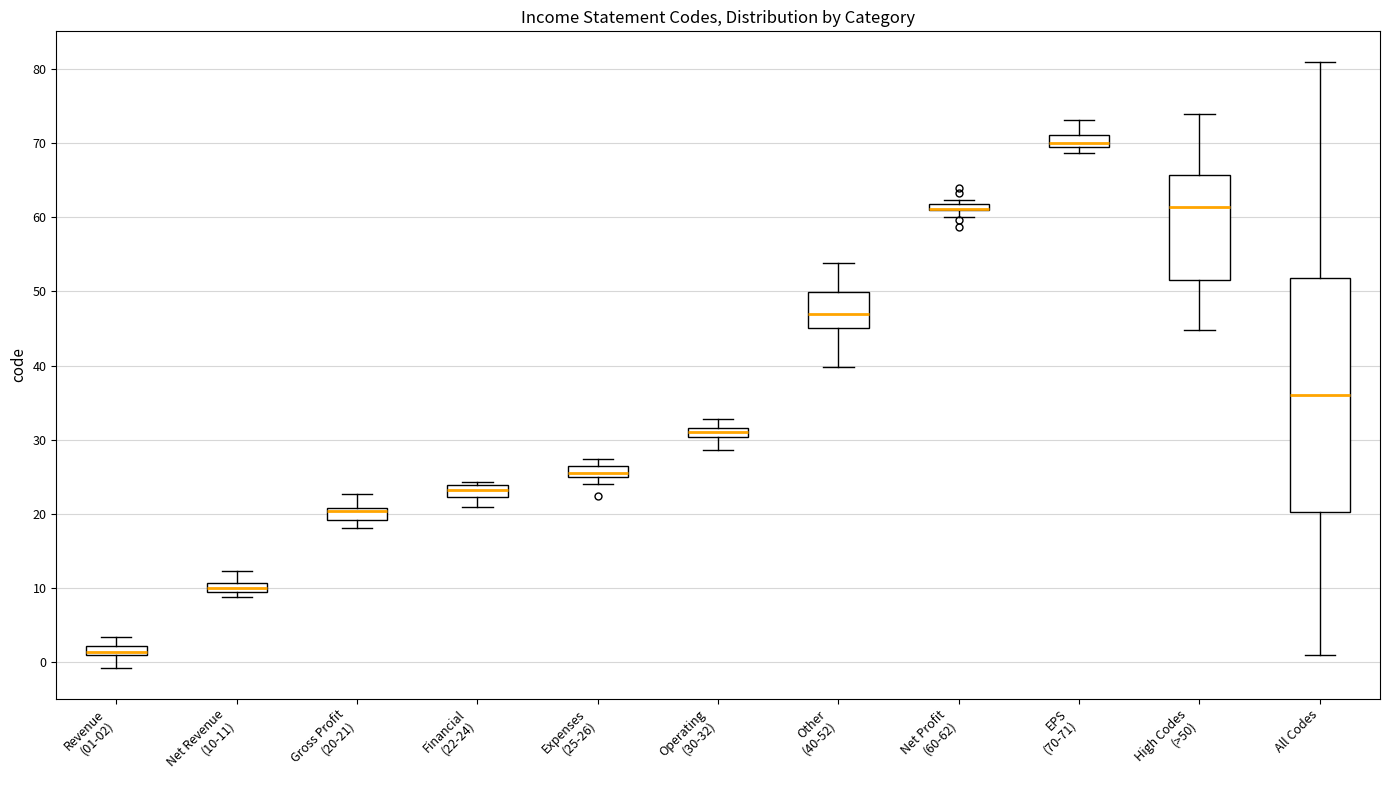

Where is the upper edge of the box for Gross Profit (20-21) on the y-axis? The values are not printed on the chart, so give them approximately, as read against the axis.

21